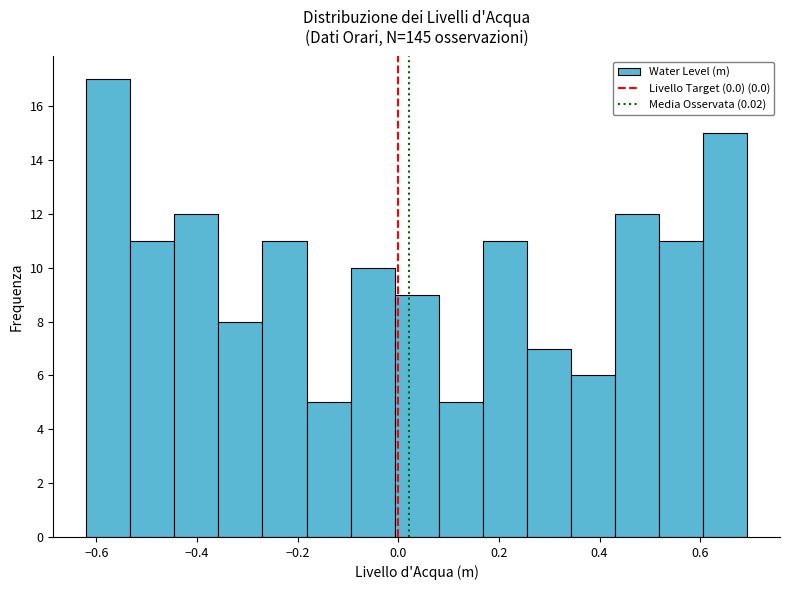

Which range on the x-axis has the tallest bar?

-0.62 to -0.54